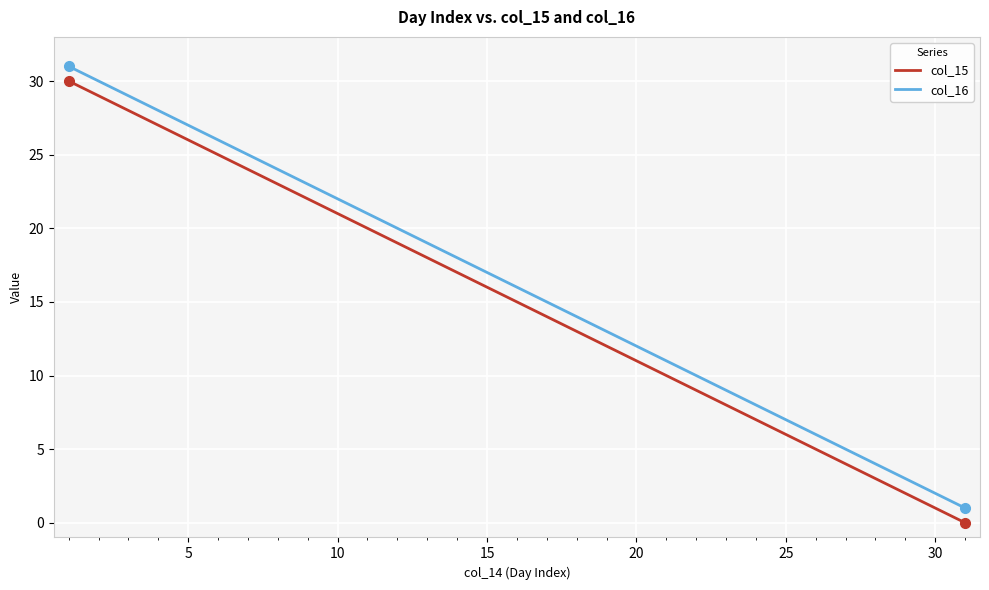

True or false: col_16 has more than 2 points higher than both neighbors.

False